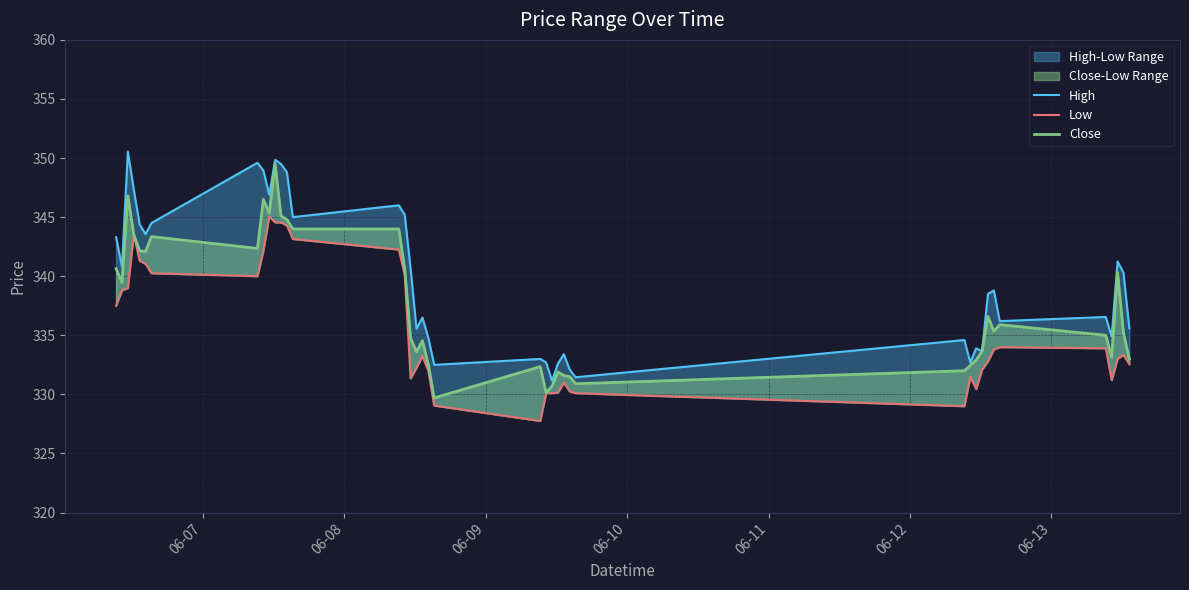

What is the minimum value for High?

331.1